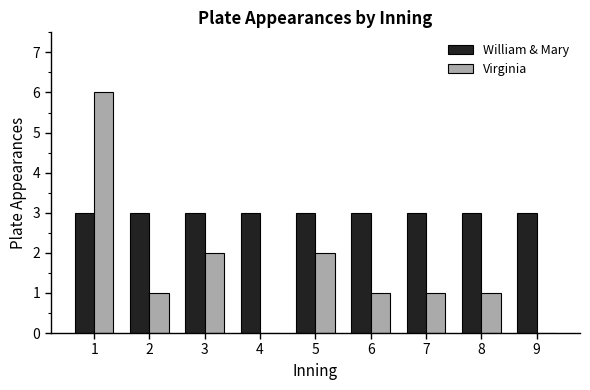

True or false: William & Mary has a value of 1 at 4.

False